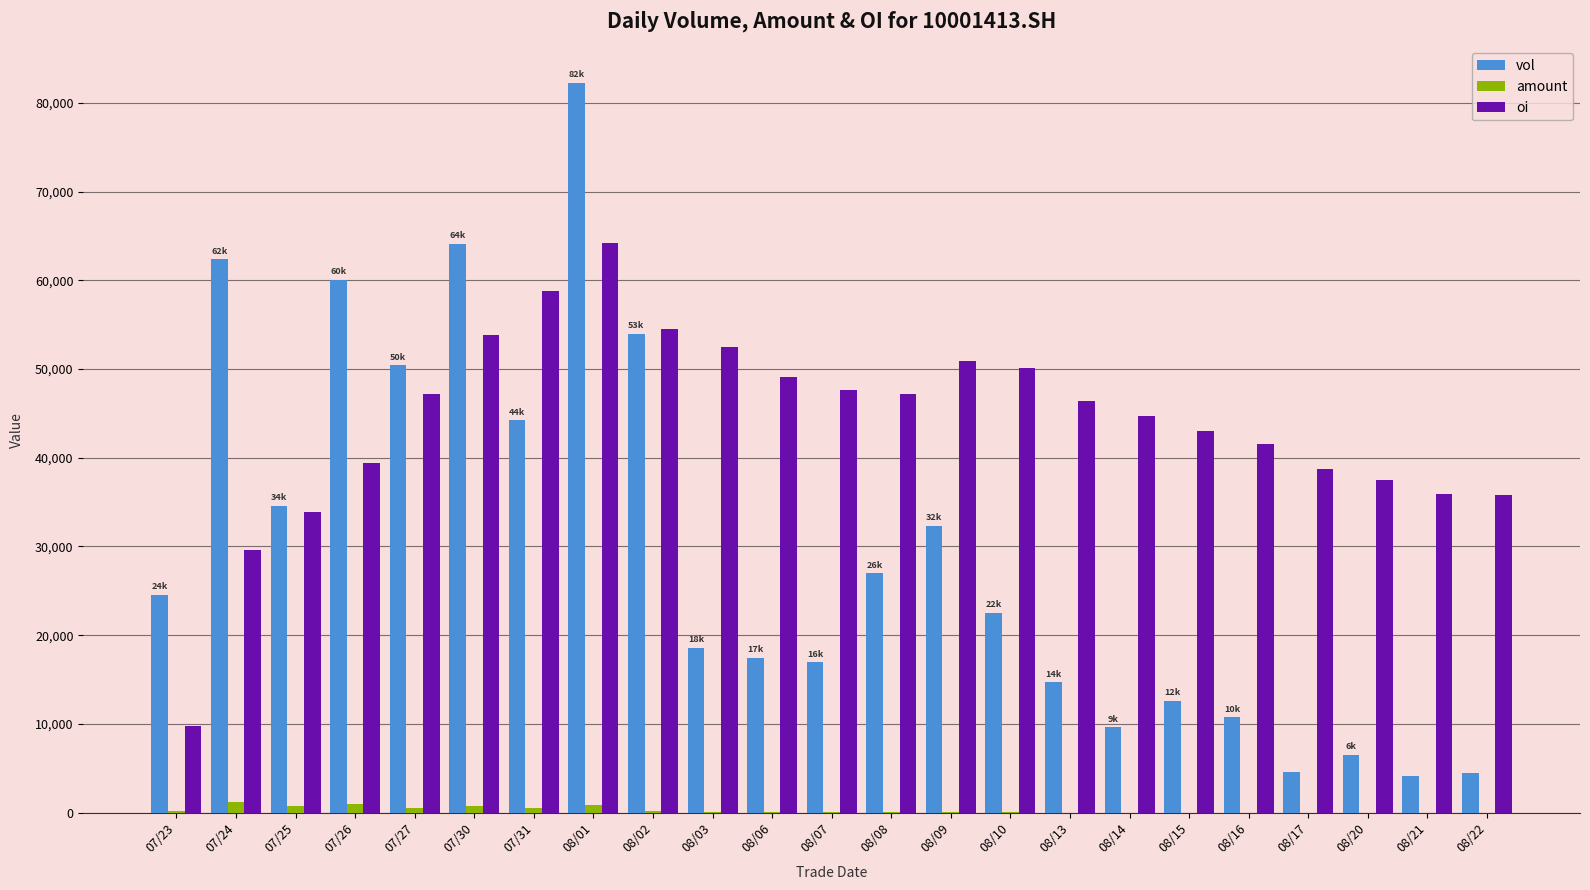

True or false: oi has a value of 35944.0 at 08/21.

True